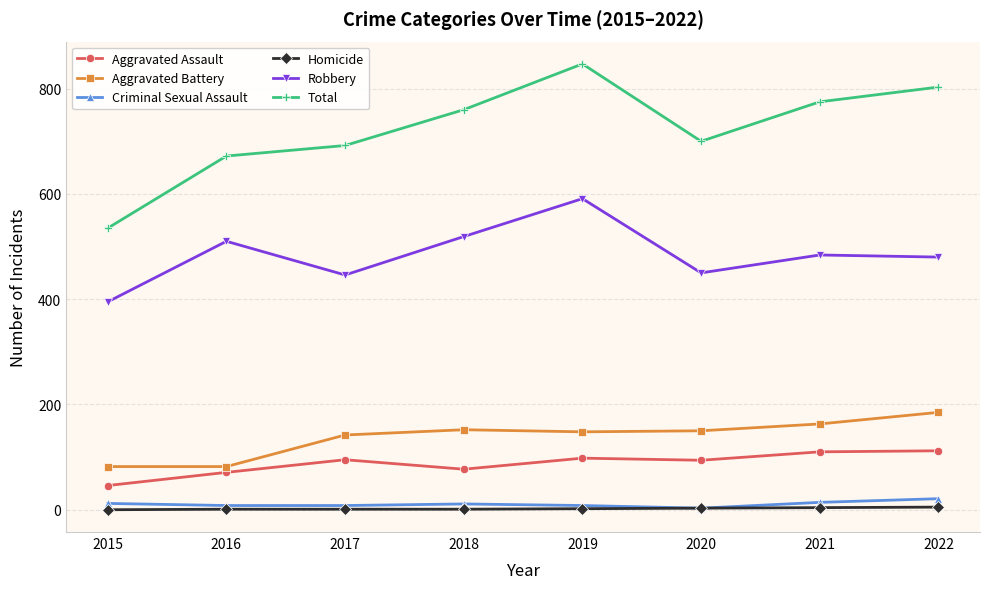

What are all the series names shown in the legend?

Aggravated Assault, Aggravated Battery, Criminal Sexual Assault, Homicide, Robbery, Total